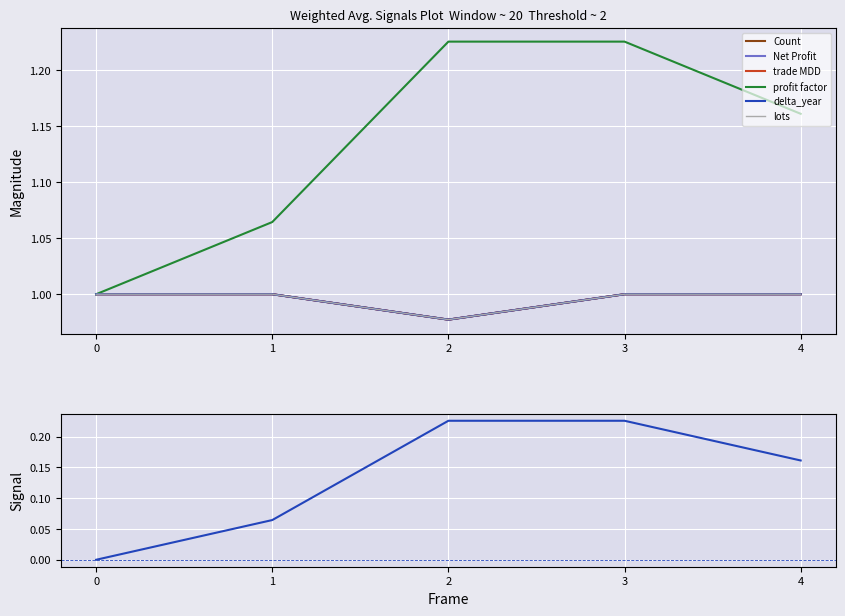

In Net Profit, how many points are lower than both neighbors (excluding endpoints)?

1